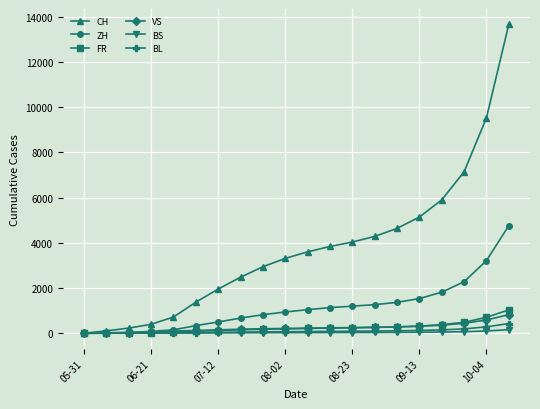

Which series has the largest range (max minus min)?

CH